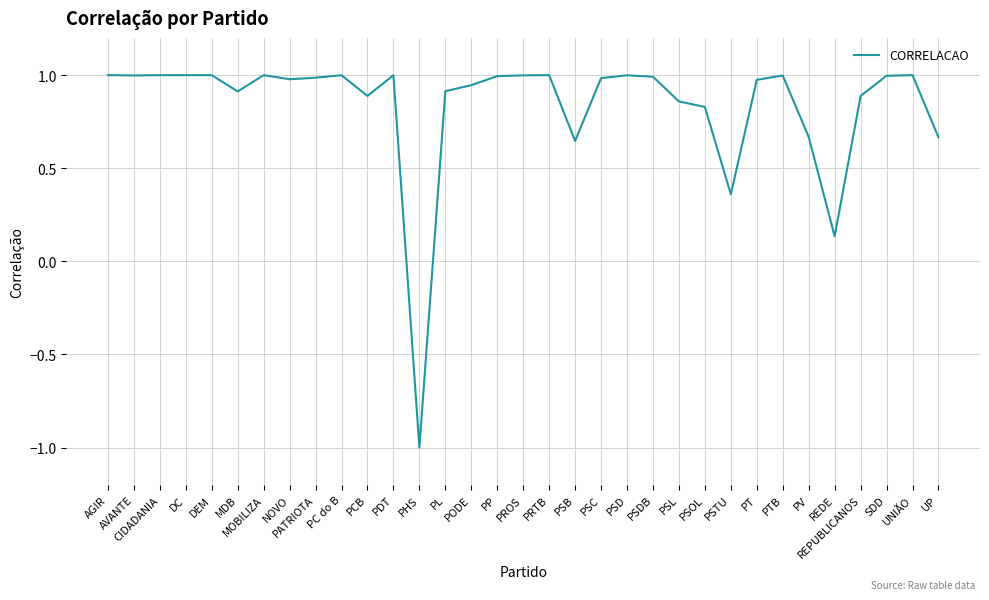

Which has a higher value, PV or PSL?

PSL